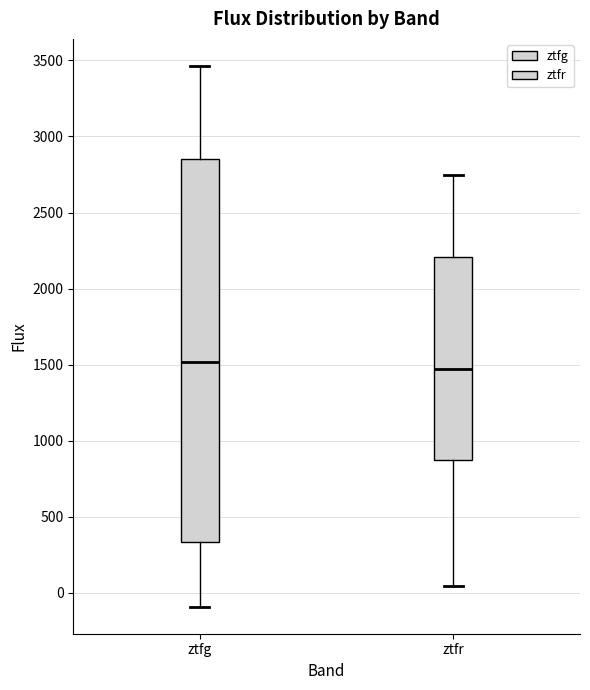

Reading left to right, transcribe this box plot: for each box, give where its median line is, the range the box spans, and where its two whiskers end, as read against the y-axis. The values are not printed on the chart, so give them approximately, as read against the axis.

ztfg: median 1500, box 350 to 2850, whiskers -100 to 3450
ztfr: median 1450, box 850 to 2200, whiskers 50 to 2750